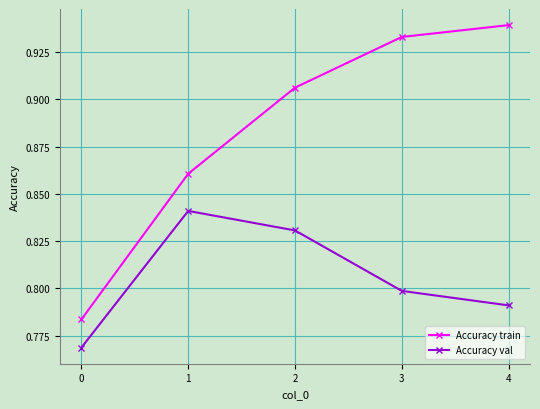

Between 0 and 1, which series saw the biggest shift?

Accuracy train